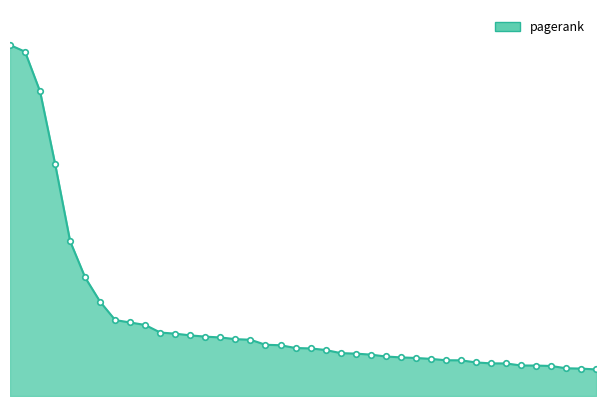

Reading left to right, transcribe all the data shown in this chart.

0.1	0.1	0.1	0.0	0.0	0.0	0.0	0.0	0.0	0.0	0.0	0.0	0.0	0.0	0.0	0.0	0.0	0.0	0.0	0.0	0.0	0.0	0.0	0.0	0.0	0.0	0.0	0.0	0.0	0.0	0.0	0.0	0.0	0.0	0.0	0.0	0.0	0.0	0.0	0.0